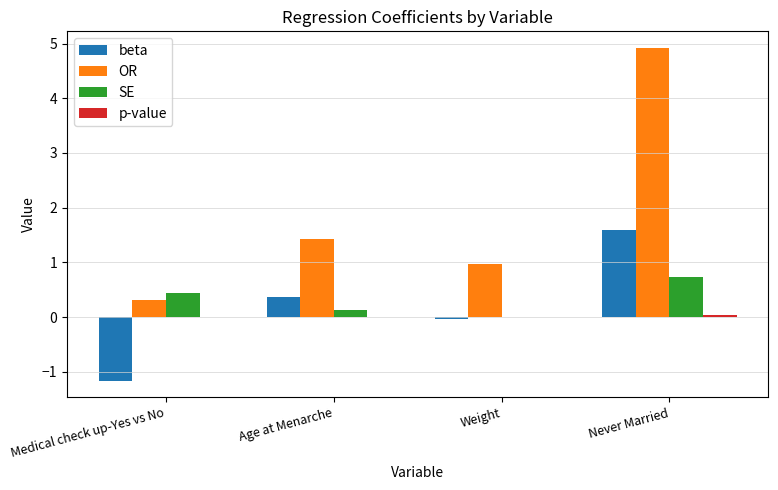

How many distinct data groups are displayed?

4